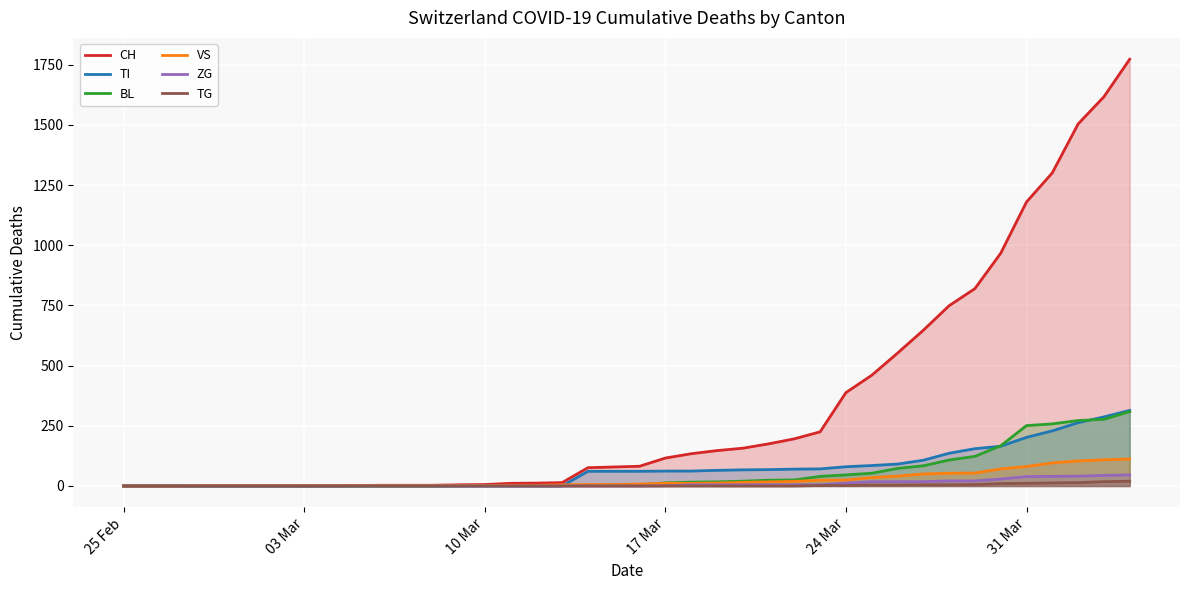

Reading left to right, what are all the values shown in this chart?

CH: 0	0	0	0	0	0	0	0	0	2	3	3	3	5	6	11	12	14	76	79	82	116	134	147	157	175	196	225	388	460	552	647	749	820	967	1180	1301	1504	1617	1773
TI: 0	0	0	0	0	0	0	0	0	0	0	0	0	0	0	0	0	0	61	61	61	62	62	65	67	68	70	71	80	85	91	107	136	155	165	202	229	263	287	314
BL: 0	0	0	0	0	0	0	0	0	0	0	0	0	1	2	2	2	2	2	5	5	13	16	17	20	24	25	40	46	53	73	84	108	123	167	251	258	272	277	309
VS: 0	0	0	2	2	2	2	2	2	2	2	2	2	2	2	3	3	5	6	6	8	11	11	12	15	17	19	24	25	35	41	50	53	54	71	81	96	104	109	112
ZG: 0	0	0	0	0	0	0	0	0	0	0	0	0	0	0	0	0	0	0	0	0	1	5	5	5	5	5	5	12	18	18	18	21	21	29	39	40	41	44	46
TG: 0	0	0	0	0	0	0	0	0	0	0	0	0	0	0	0	0	0	0	0	0	0	0	0	0	0	0	2	2	4	4	5	5	6	10	11	13	14	18	20